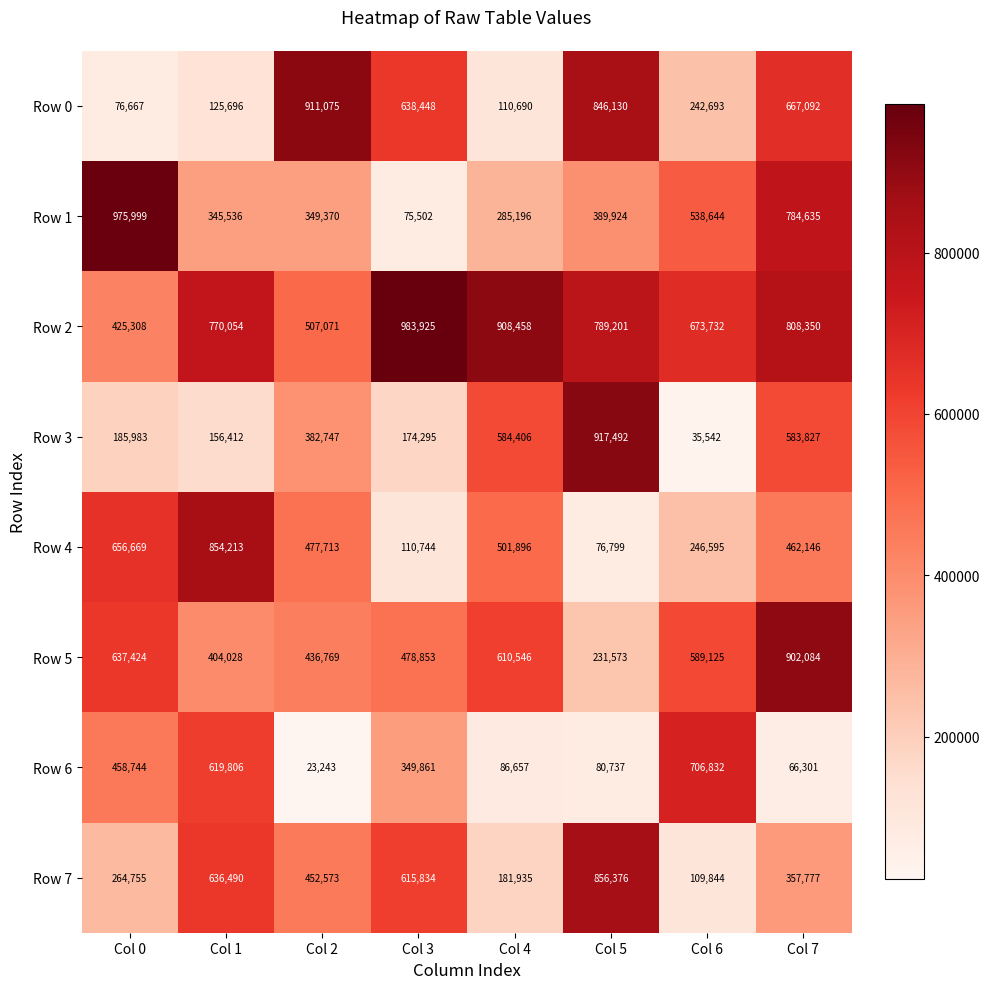

How many categories are shown in the chart?

8